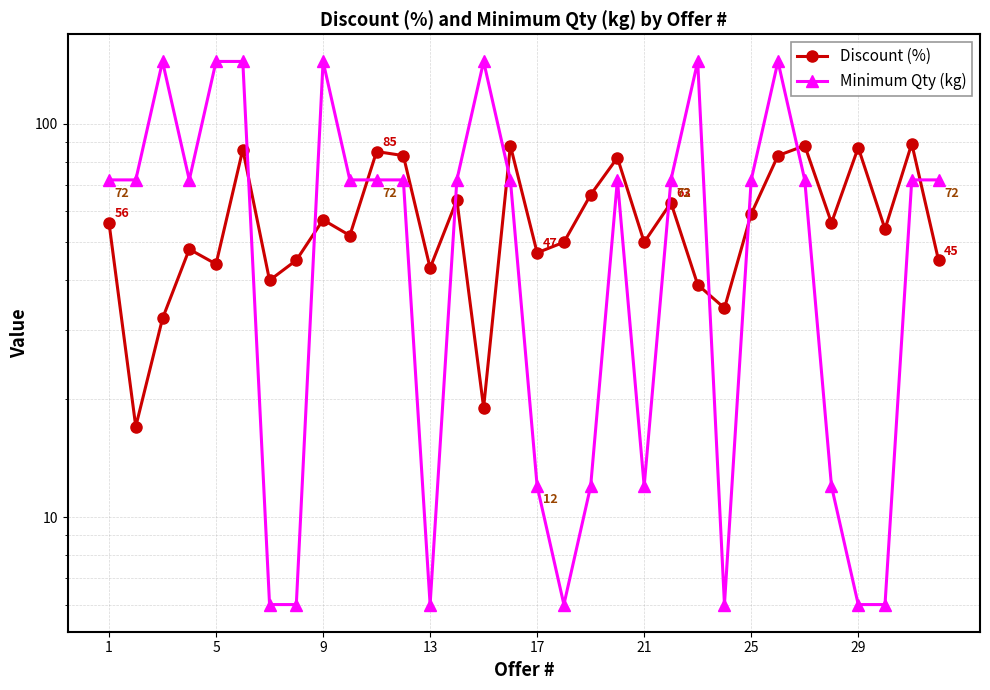

Rank the series by their maximum value, from lowest to highest.

Discount (%), Minimum Qty (kg)